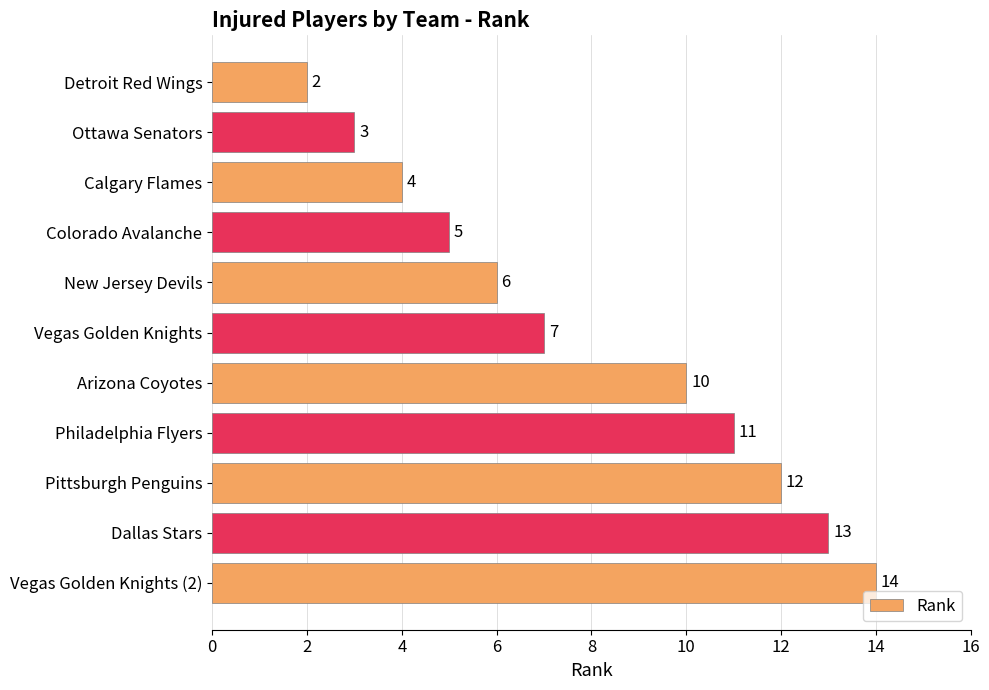

Which has a higher value, Vegas Golden Knights (2) or Colorado Avalanche?

Vegas Golden Knights (2)